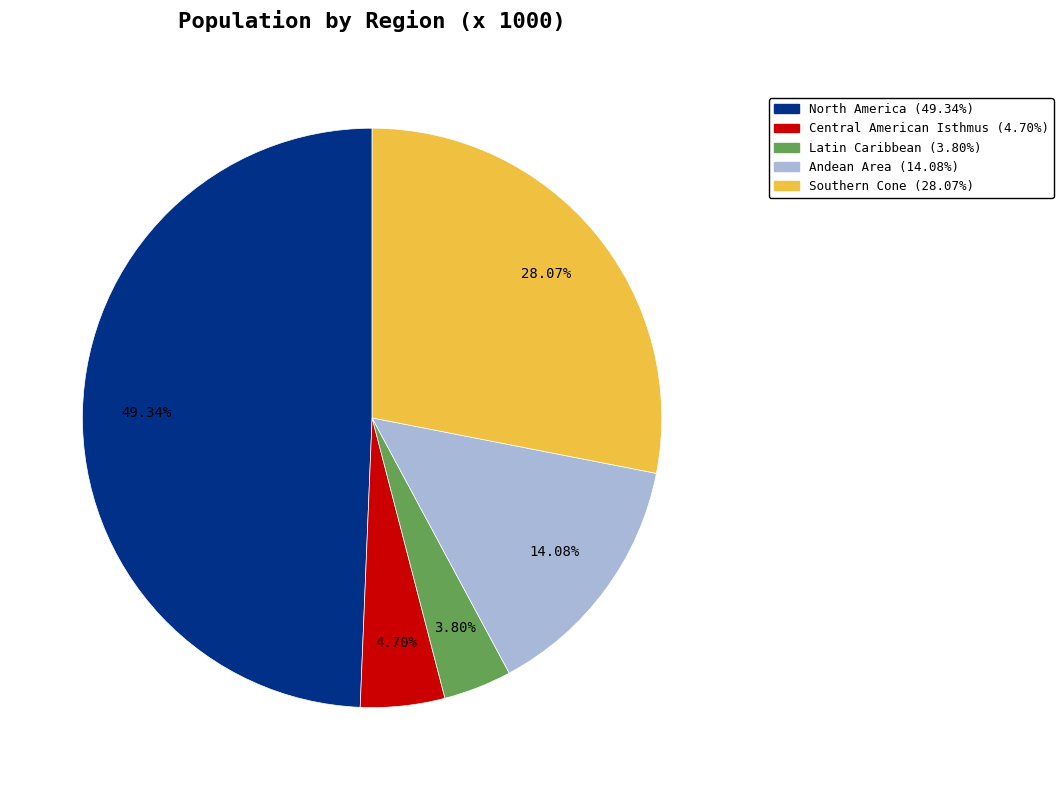

To the nearest percent, what percentage of the pie is North America?

49%